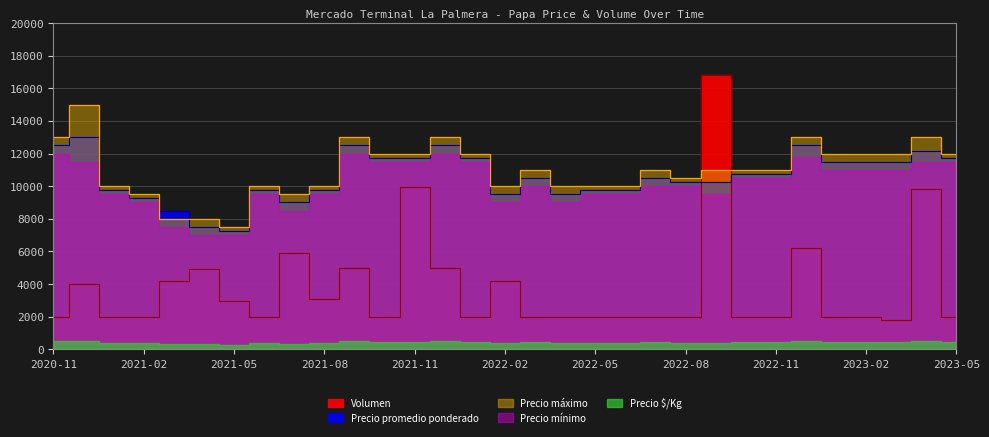

The value of Precio promedio ponderado at 2021-06 is 9750. True or false?

True